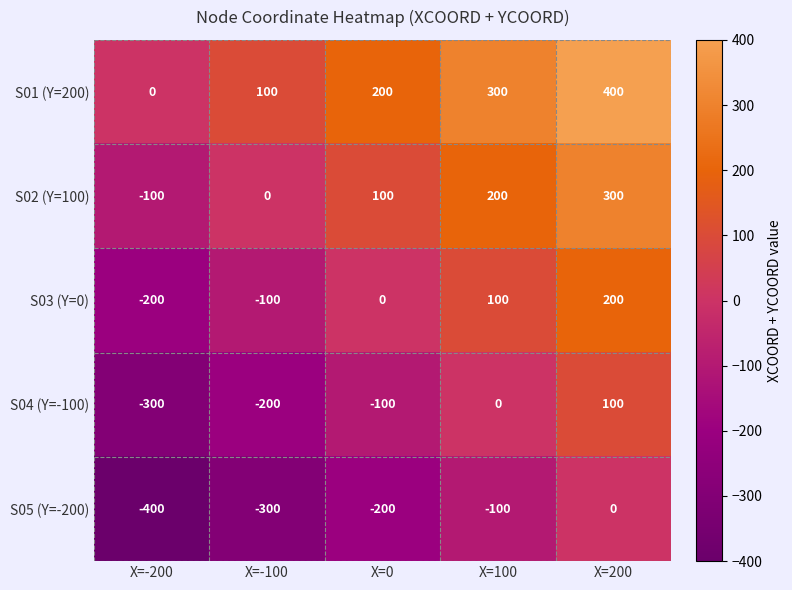

At X=0, list the series in order from largest to smallest.

S01 (Y=200), S02 (Y=100), S03 (Y=0), S04 (Y=-100), S05 (Y=-200)